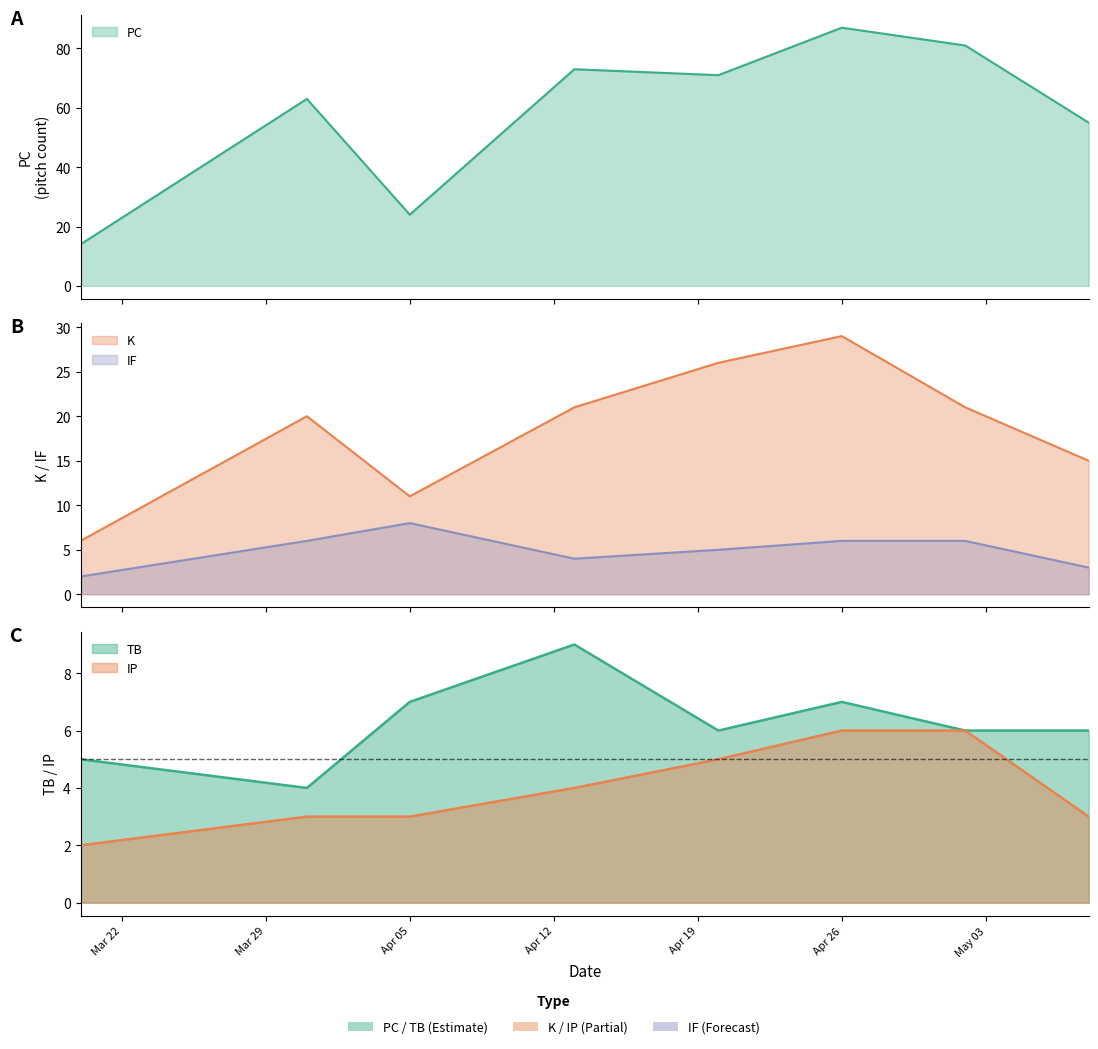

What is the label of the 7th point from the left?

2022-05-02